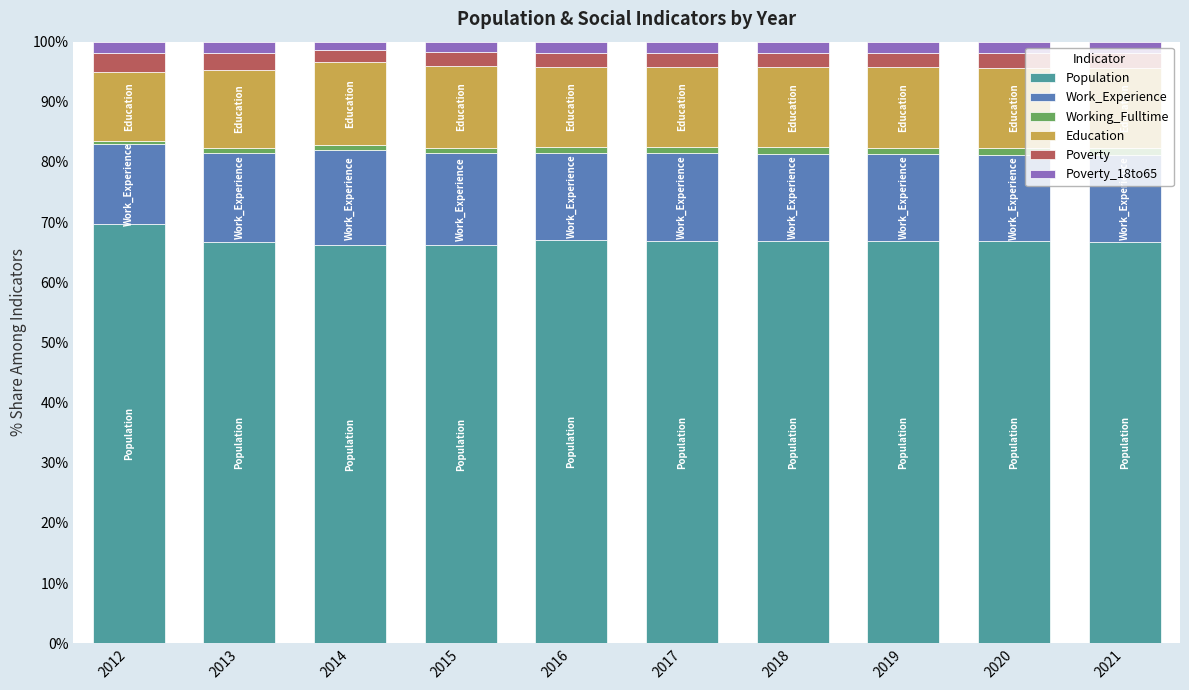

What is the difference between the maximum and second lowest values in the Population series?

3.5